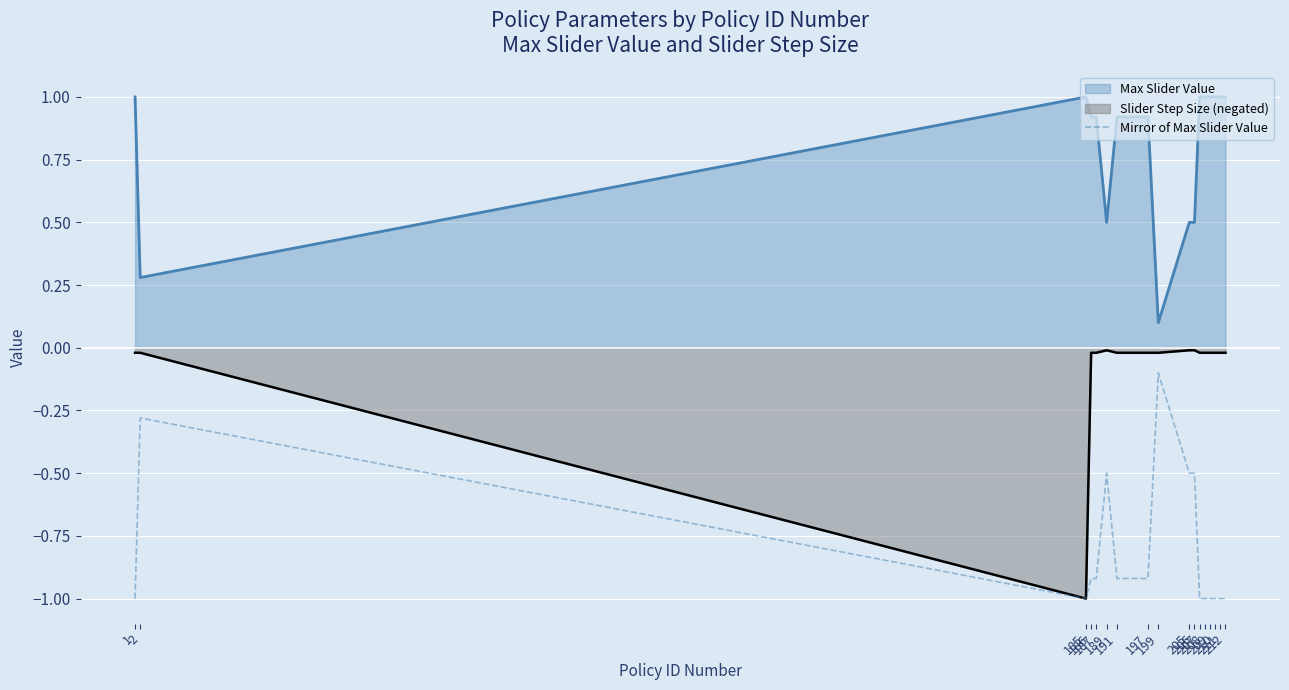

Which series has the widest spread of values?

Slider Step Size (negated)